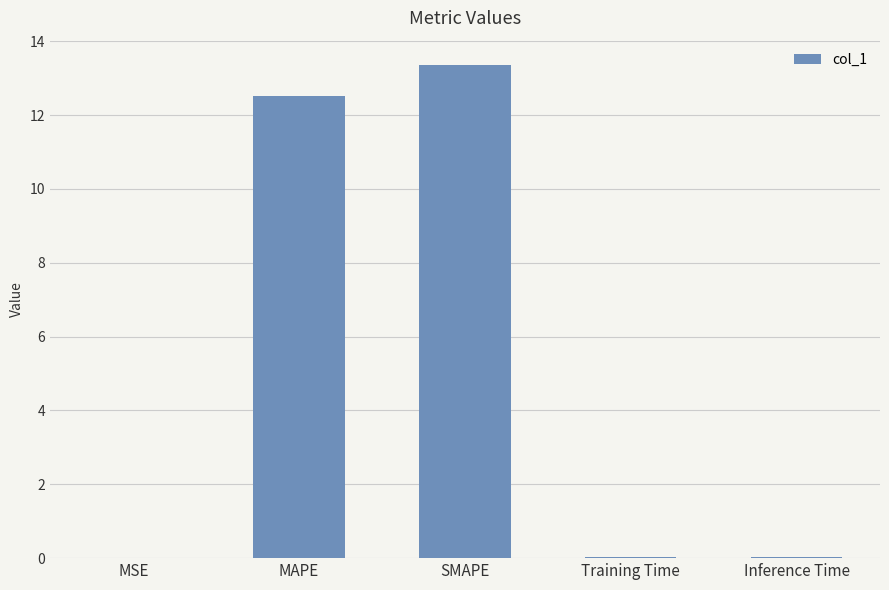

What is the greatest value displayed?

13.4